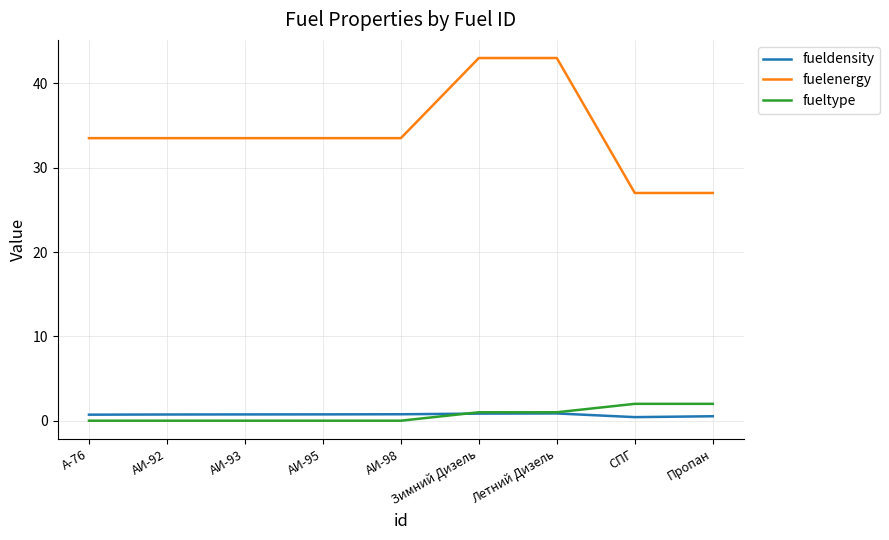

What is the maximum value shown in the chart?

43.0